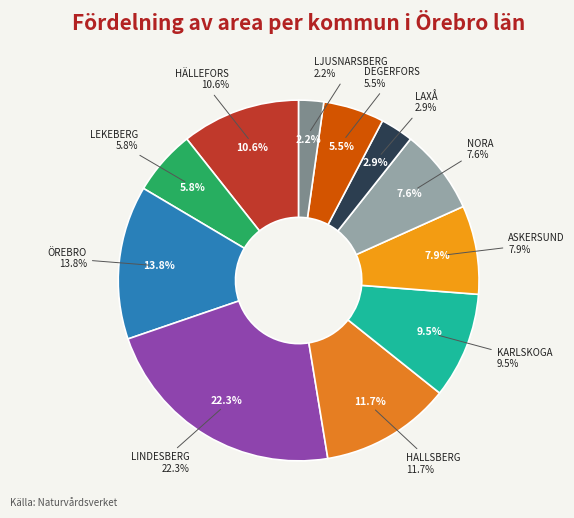

Rank the categories by value from highest to lowest.

LINDESBERG, ÖREBRO, HALLSBERG, HÄLLEFORS, KARLSKOGA, ASKERSUND, NORA, LEKEBERG, DEGERFORS, LAXÅ, LJUSNARSBERG